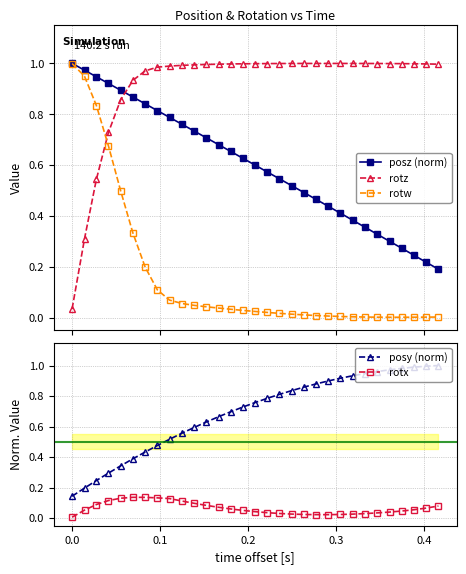

True or false: posz (norm) has more than 2 points higher than both neighbors.

False